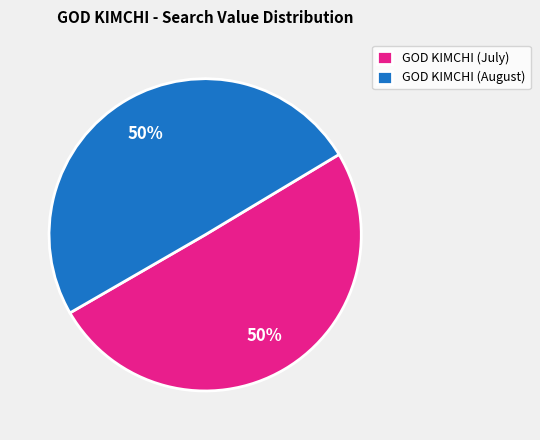

To the nearest percent, what percentage of the pie is GOD KIMCHI (July)?

50%